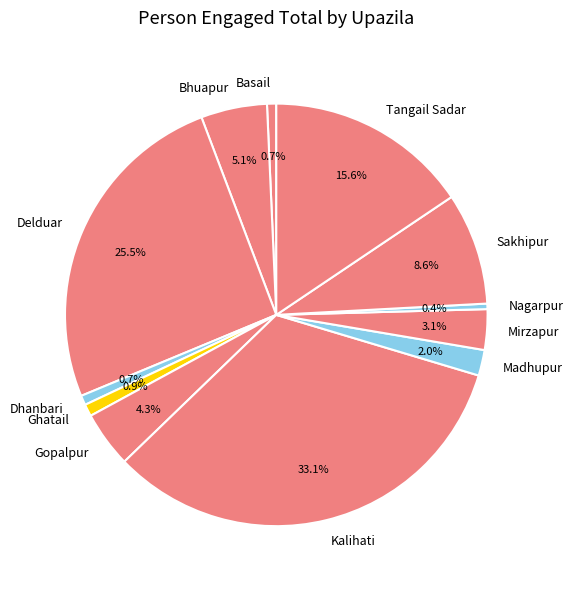

The Mirzapur slice represents 3% of the pie. True or false?

True